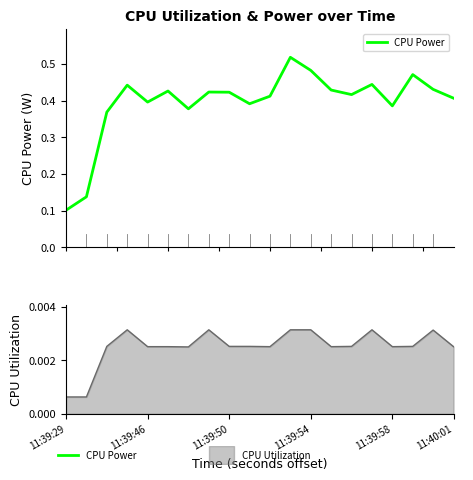

What is the value of the 2nd point from the left?

0.1